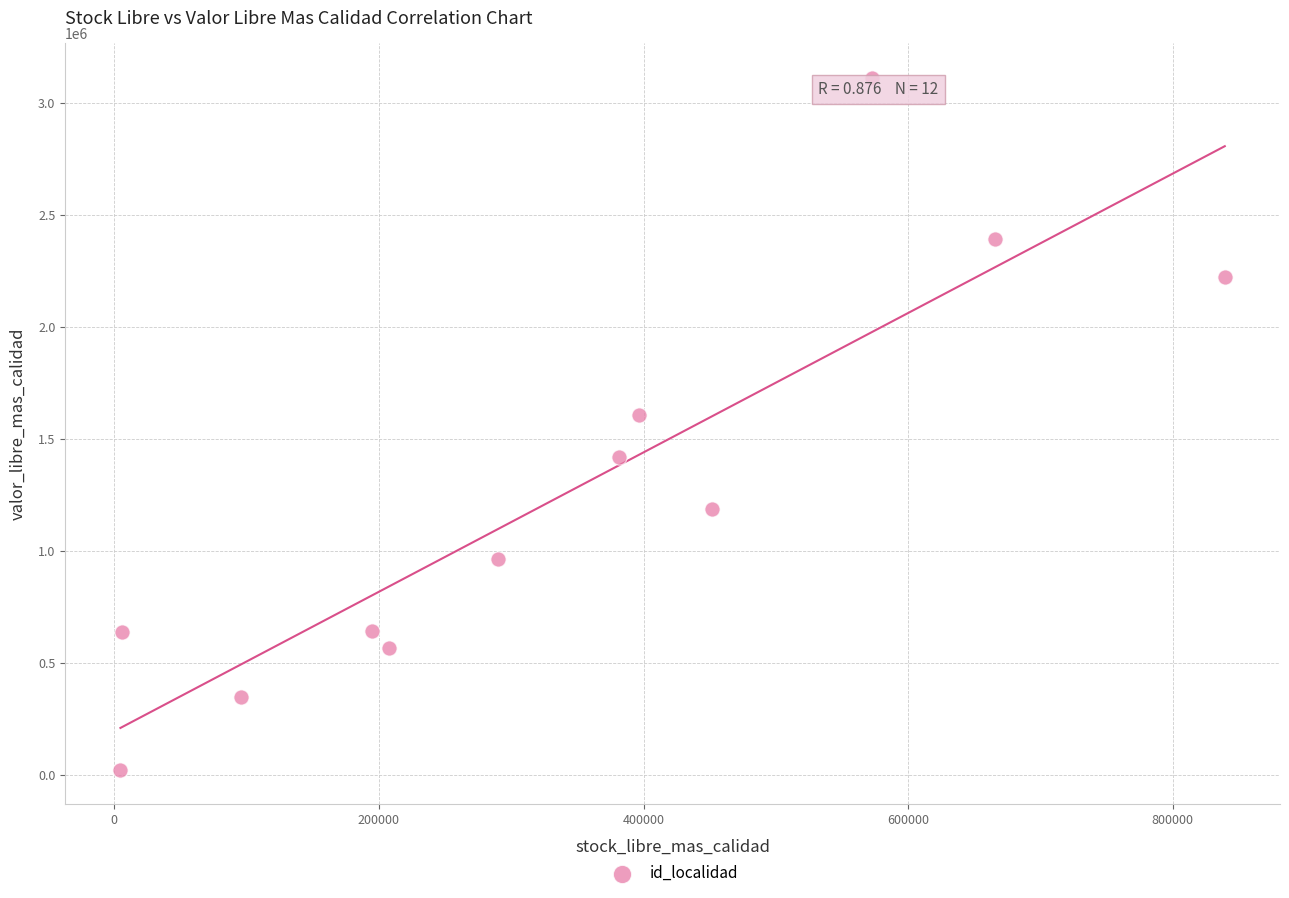

What is the average X value?

342159.7